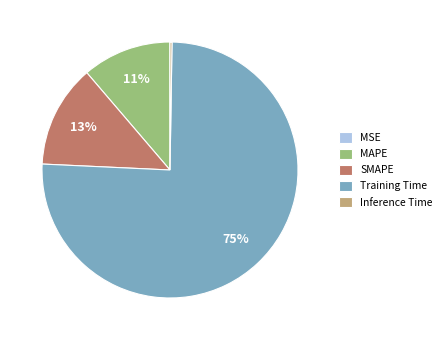

To the nearest percent, what is the average slice percentage?

20%